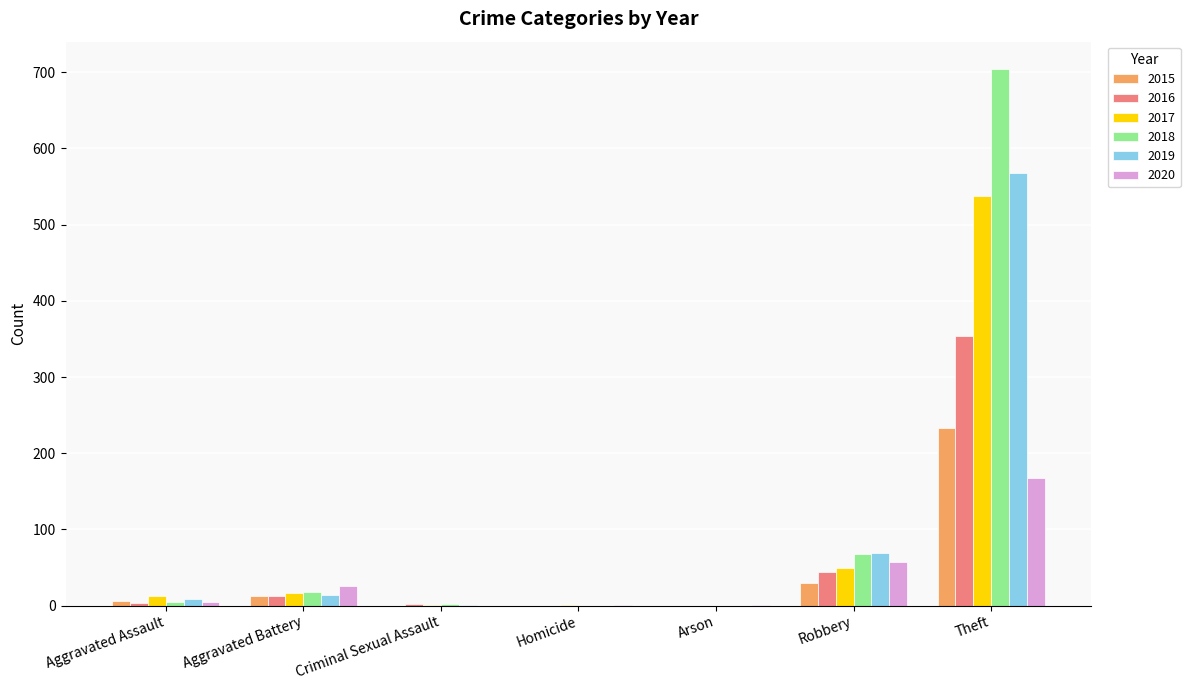

Count the number of data series in this chart.

6